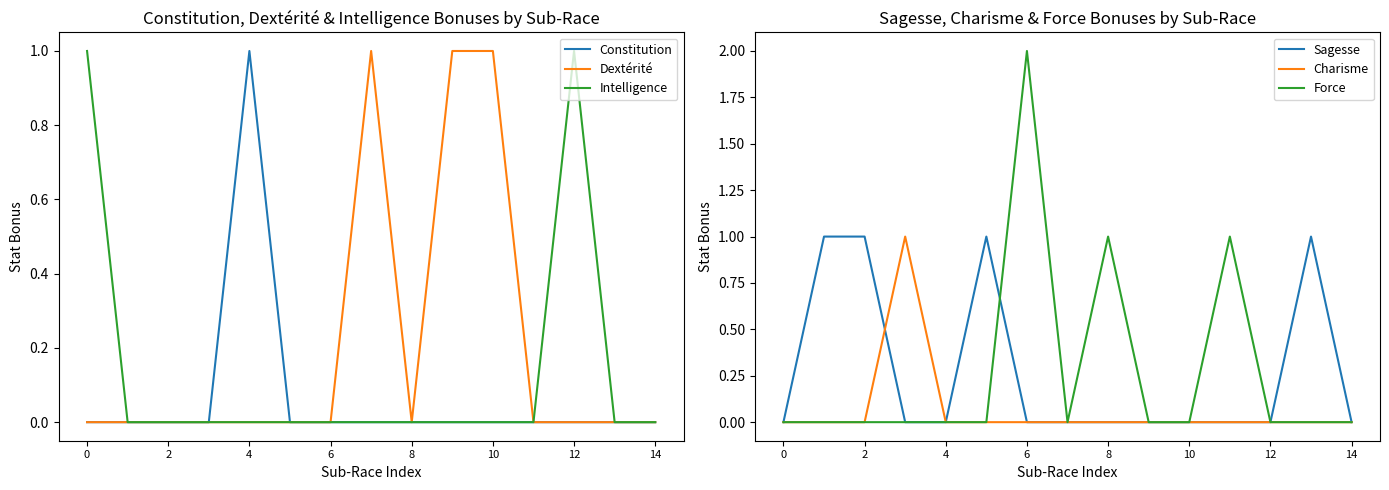

How many lines are shown in the chart?

6